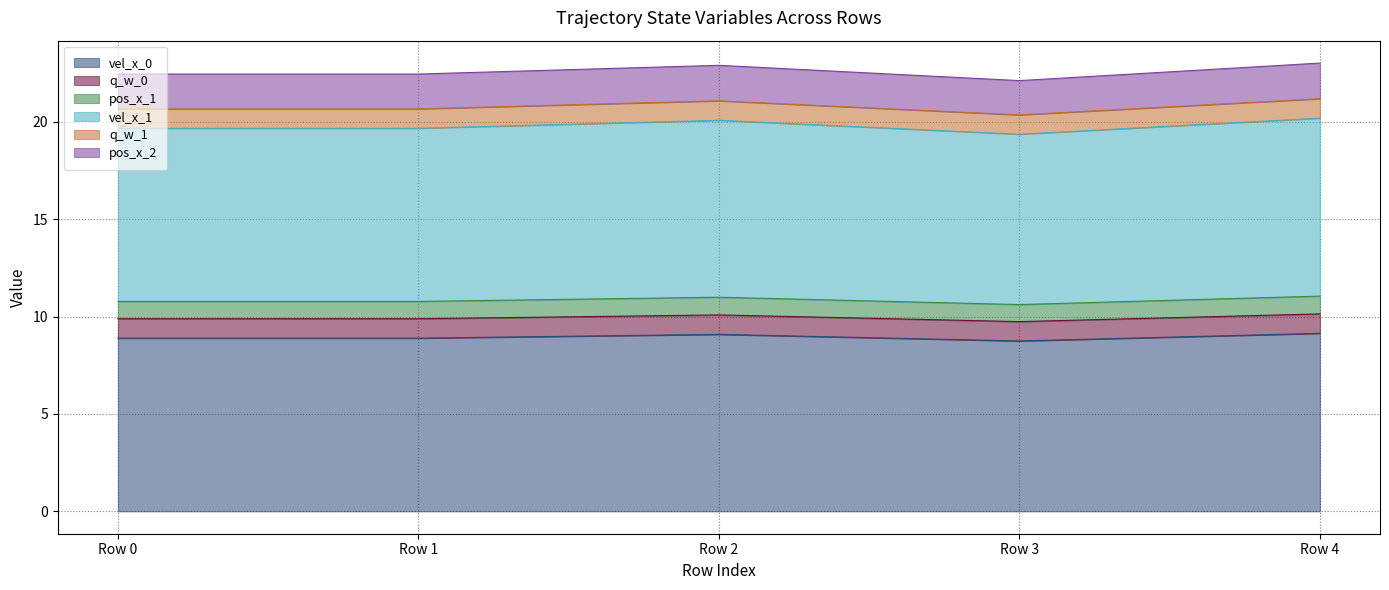

Which category has the highest value in the vel_x_0 series?

Row 4